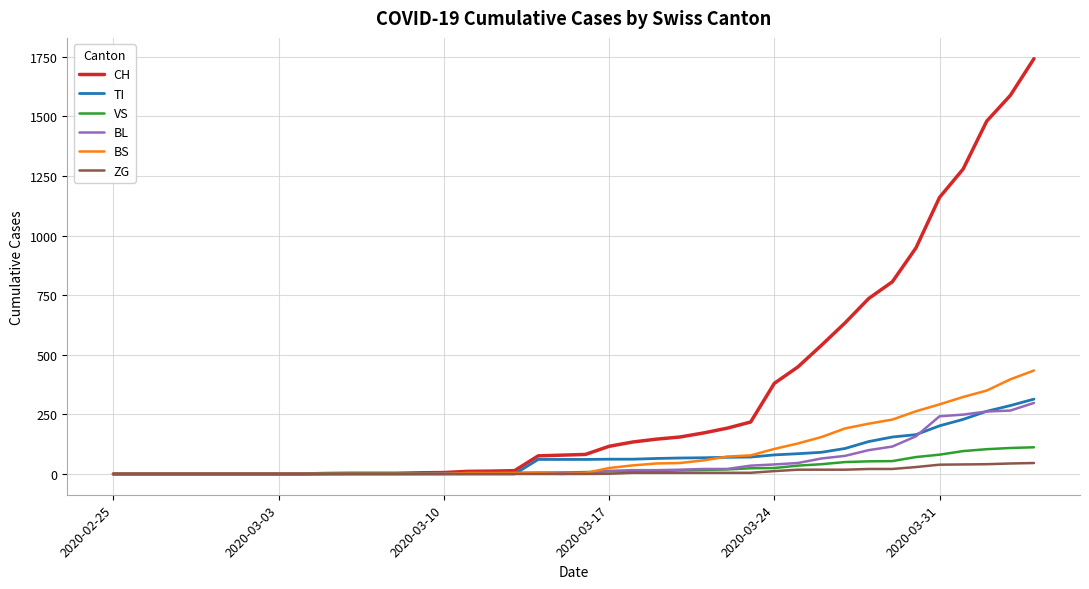

Which series has the largest total across all categories?

CH